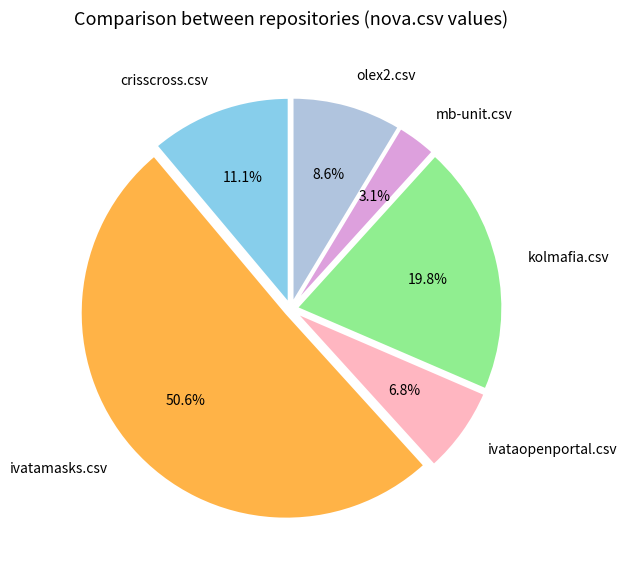

Does any single category account for the majority?

Yes